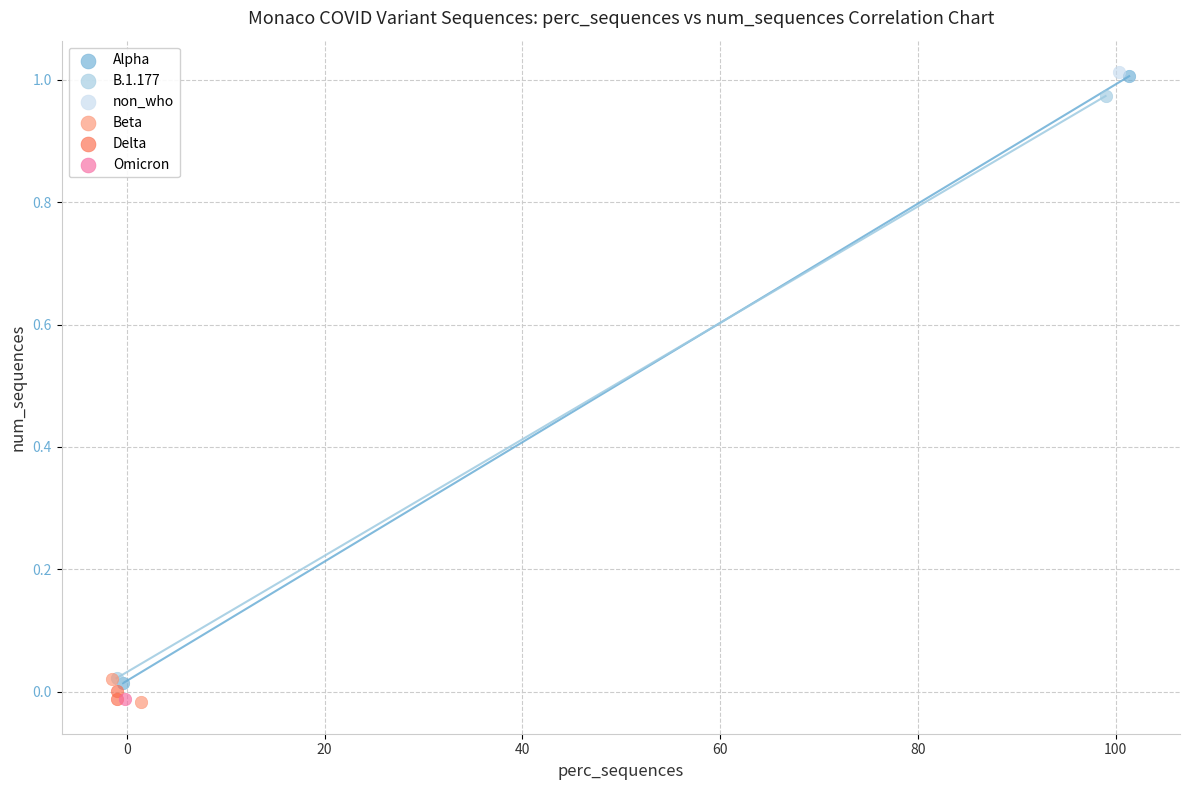

What are all the series names shown in the legend?

Alpha, B.1.177, non_who, Beta, Delta, Omicron